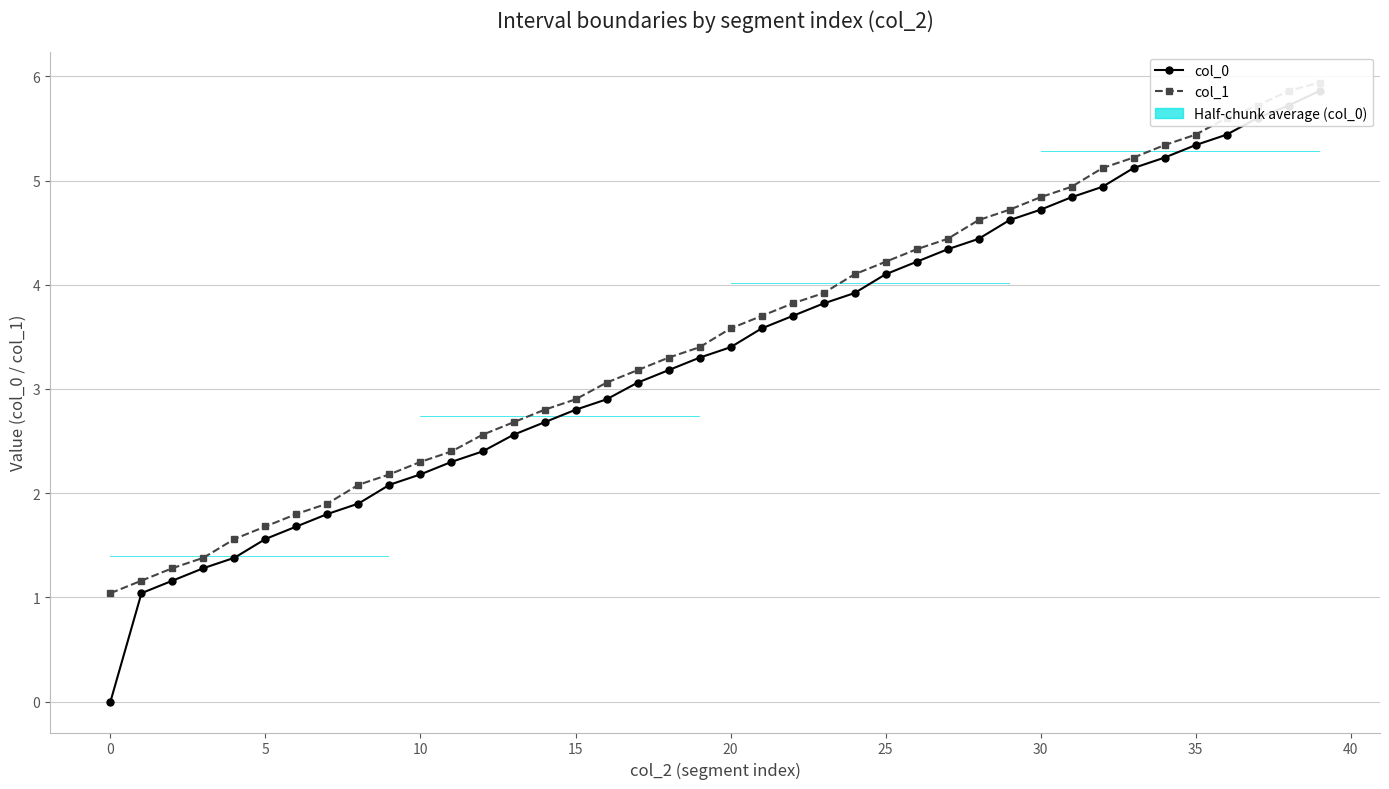

How many positive values does the col_0 series have?

39